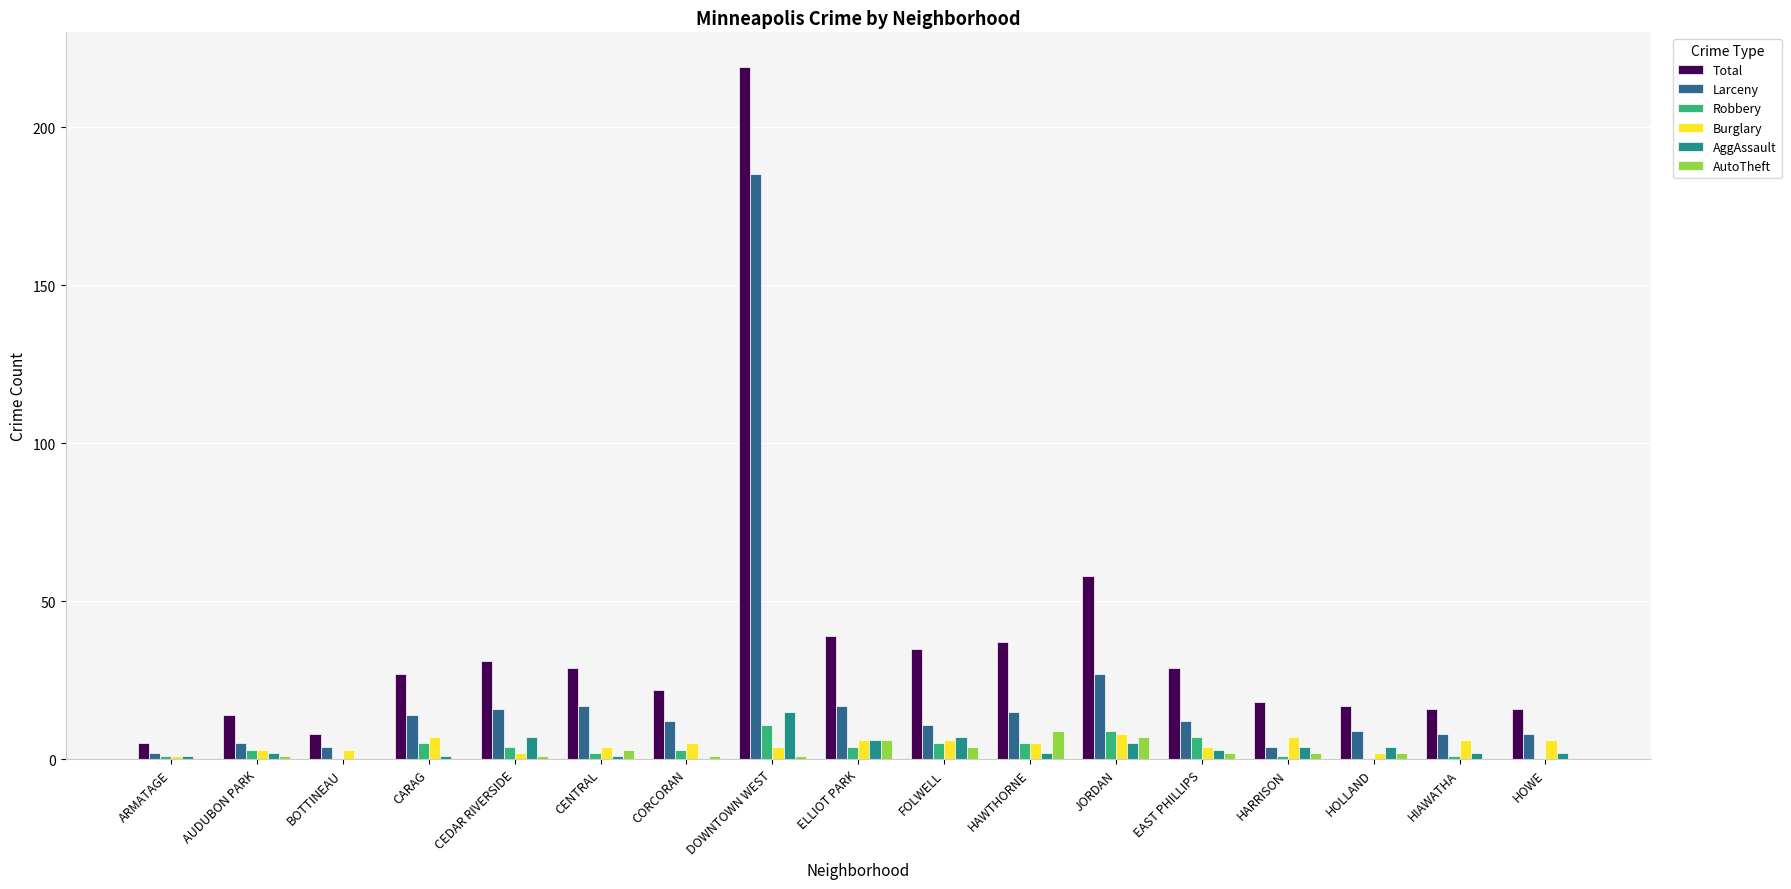

Which category has the highest value in the AggAssault series?

DOWNTOWN WEST